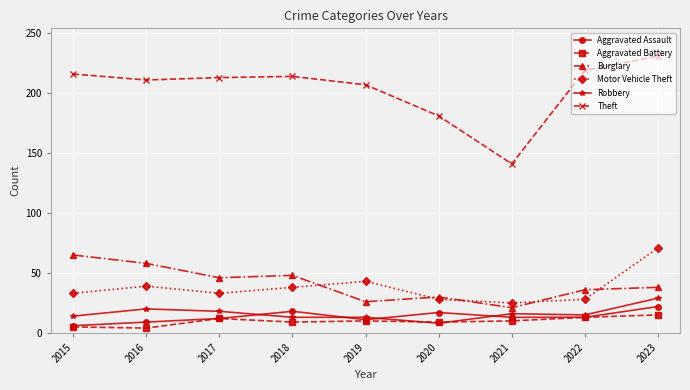

Is the value of Theft at 2021 greater than the value of Robbery at 2017?

Yes